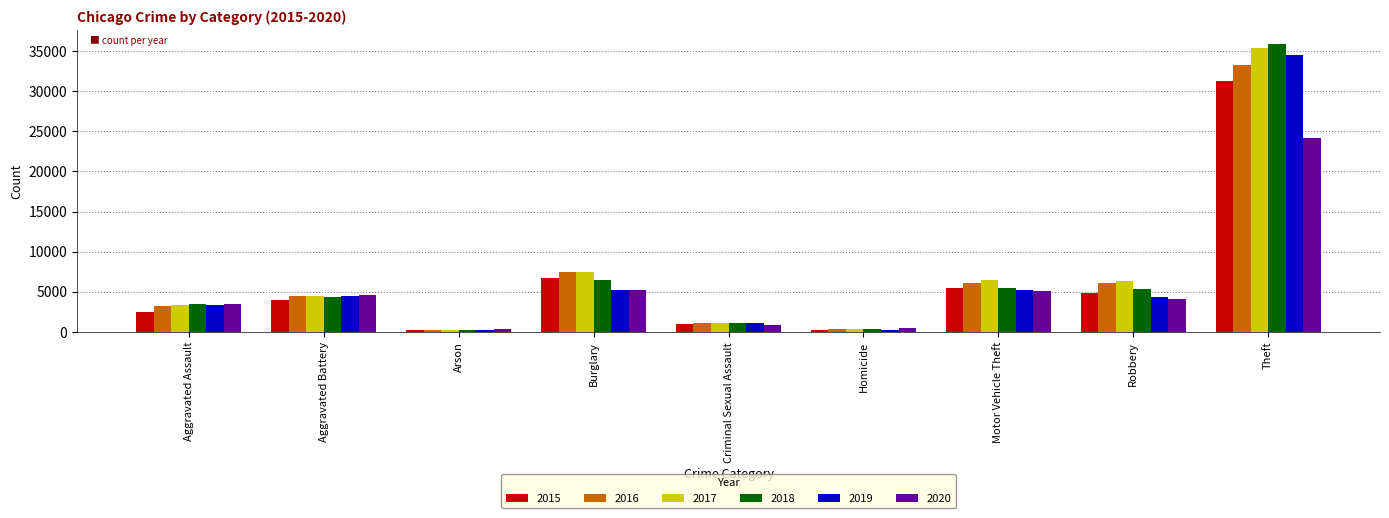

The value of 2018 at Homicide is 322. True or false?

True